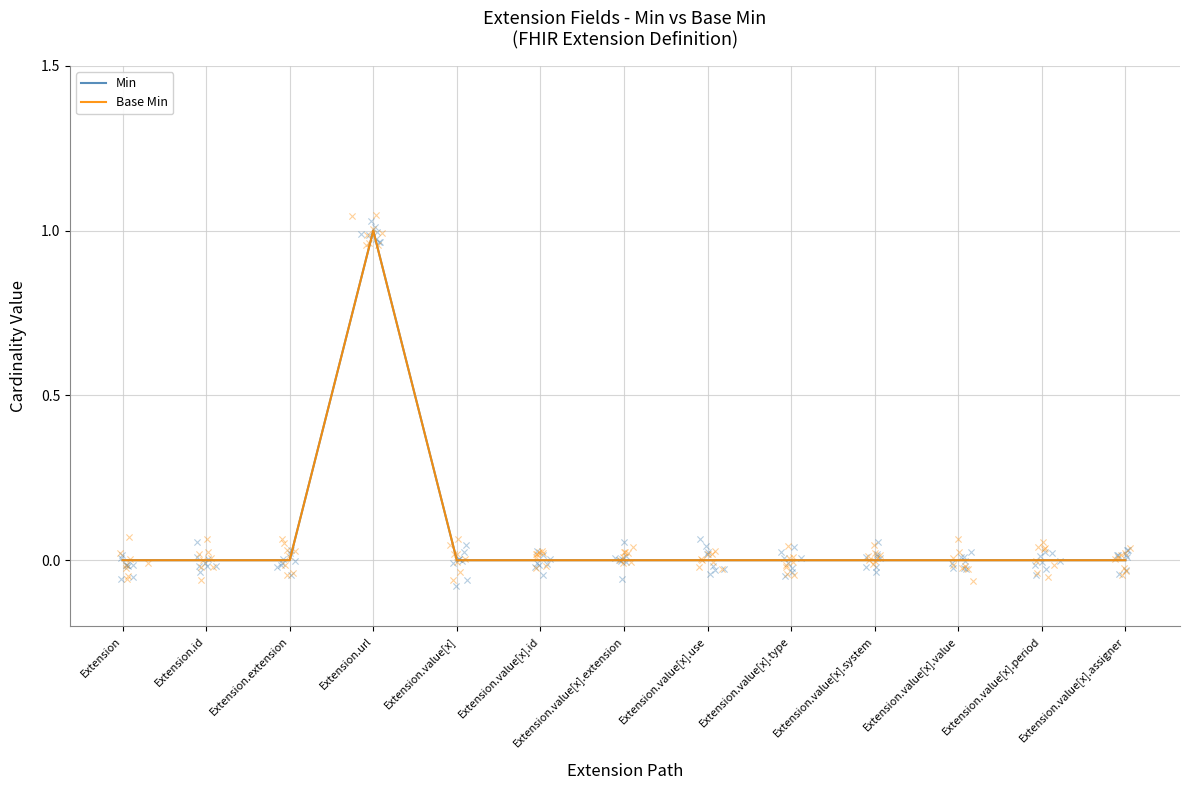

Which series contains the lowest Y value?

Min